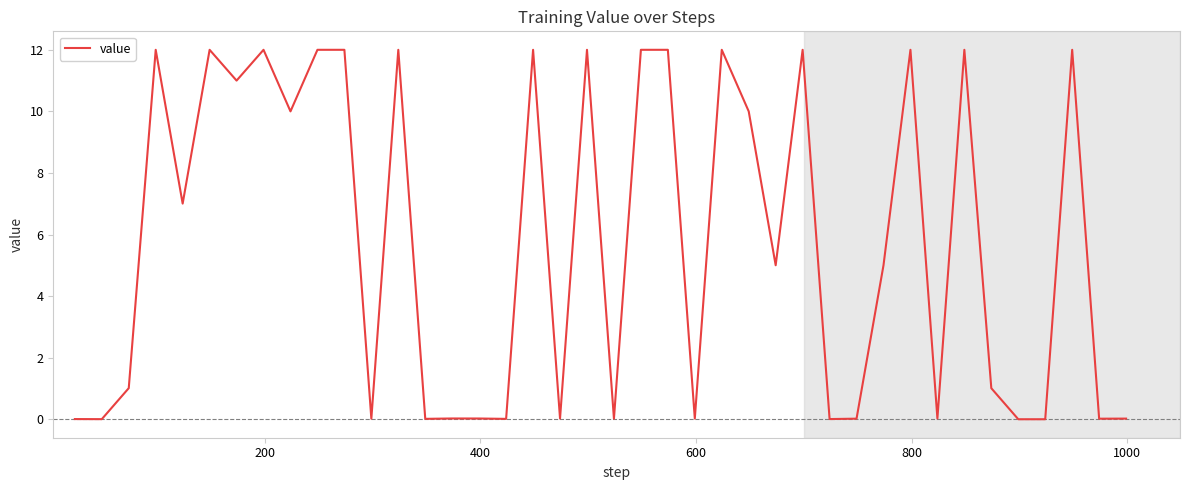

How many lines are shown in the chart?

1